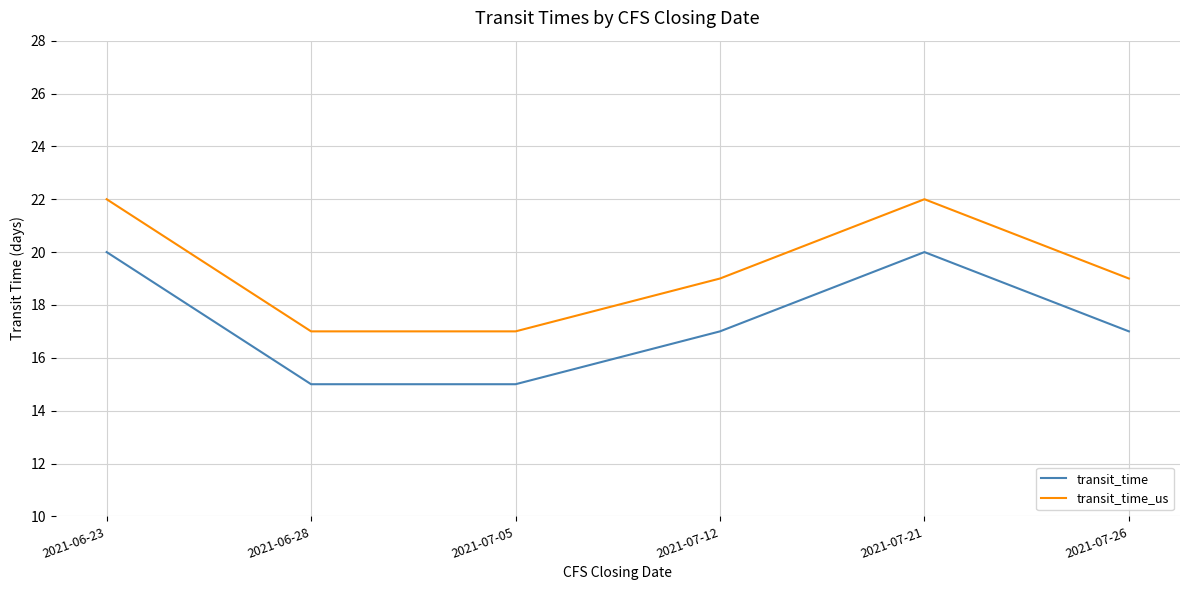

List the series in order of their overall mean, lowest first.

transit_time, transit_time_us